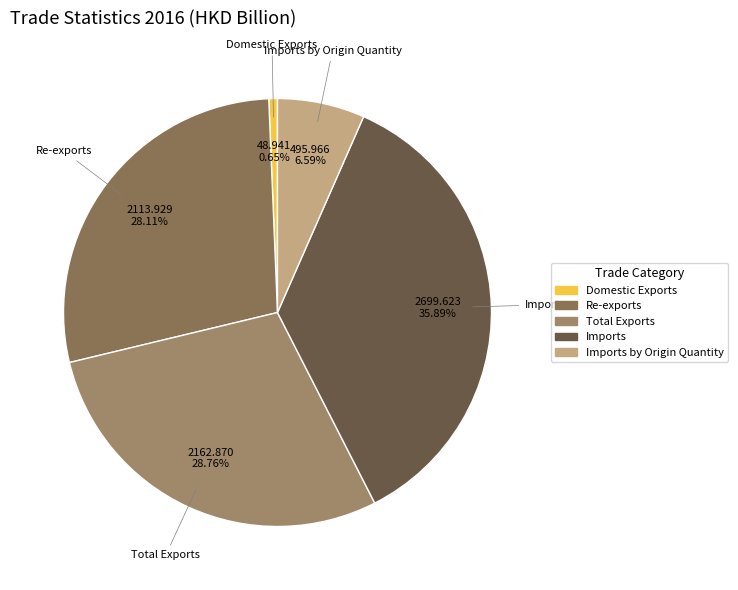

How many slices are in this pie chart?

5